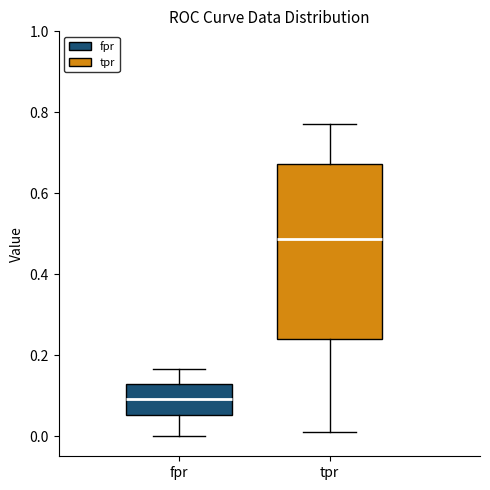

Reading left to right, read every box against the y-axis: the position of its median line, the range the box covers, and the ends of its whiskers. The values are not printed on the chart, so give them approximately, as read against the axis.

fpr: median 0.10, box 0.06 to 0.12, whiskers 0.00 to 0.16
tpr: median 0.48, box 0.24 to 0.68, whiskers 0.00 to 0.76